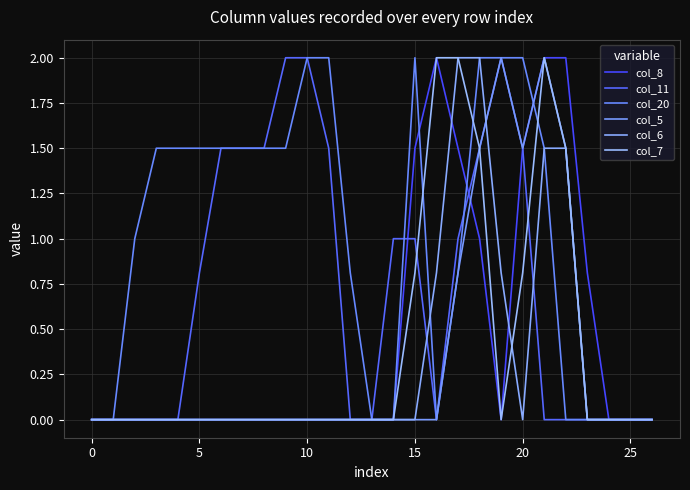

Does the chart display data point markers on the line(s)?

No